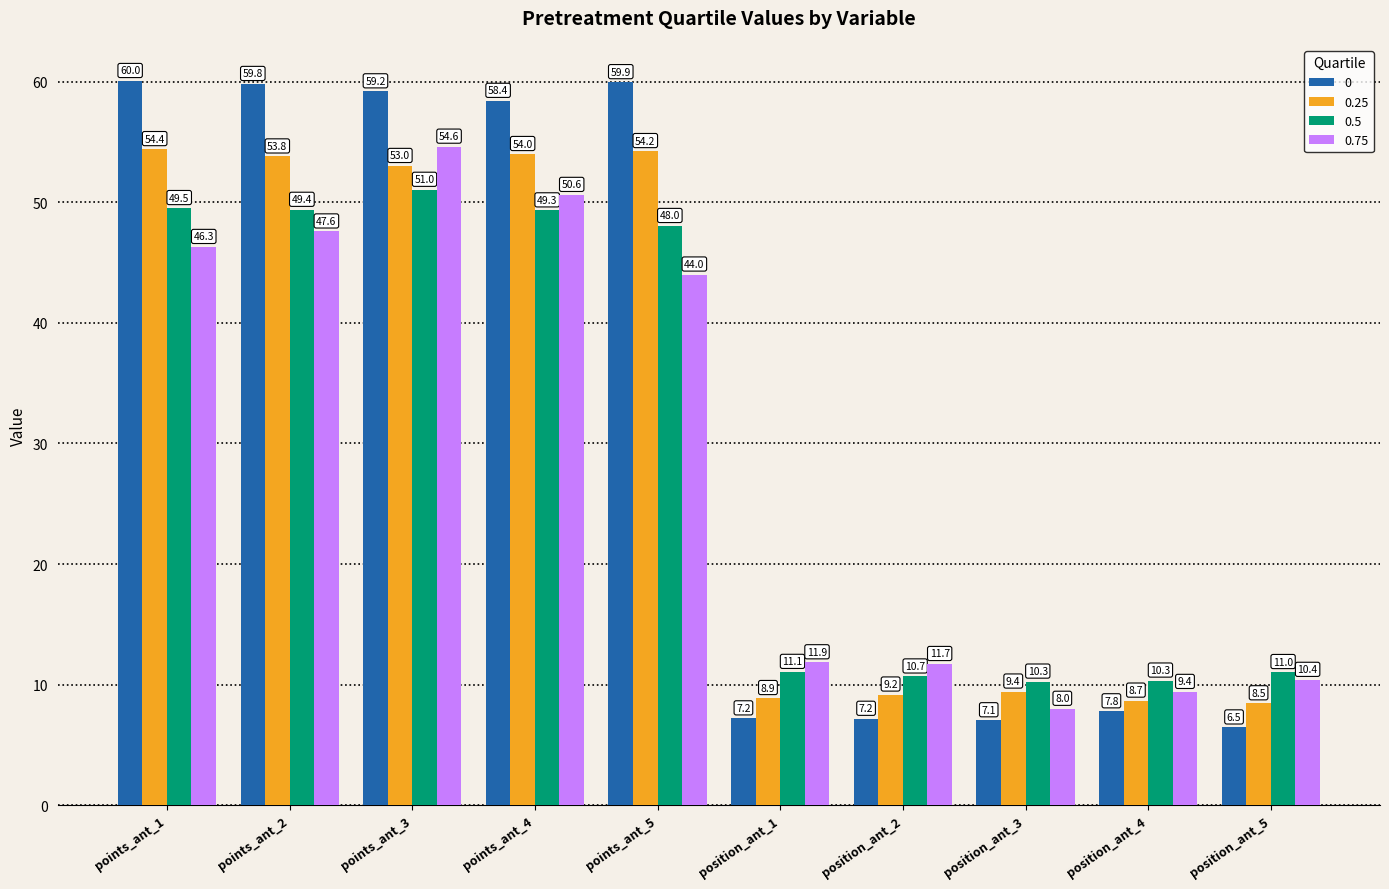

Reading left to right, what are all the values shown in this chart?

0: points_ant_1=60.0	points_ant_2=59.8	points_ant_3=59.2	points_ant_4=58.4	points_ant_5=59.9	position_ant_1=7.2	position_ant_2=7.2	position_ant_3=7.1	position_ant_4=7.8	position_ant_5=6.5
0.25: points_ant_1=54.4	points_ant_2=53.8	points_ant_3=53.0	points_ant_4=54.0	points_ant_5=54.2	position_ant_1=8.9	position_ant_2=9.2	position_ant_3=9.4	position_ant_4=8.7	position_ant_5=8.5
0.5: points_ant_1=49.5	points_ant_2=49.4	points_ant_3=51.0	points_ant_4=49.3	points_ant_5=48.0	position_ant_1=11.1	position_ant_2=10.7	position_ant_3=10.3	position_ant_4=10.3	position_ant_5=11.0
0.75: points_ant_1=46.3	points_ant_2=47.6	points_ant_3=54.6	points_ant_4=50.6	points_ant_5=44.0	position_ant_1=11.9	position_ant_2=11.7	position_ant_3=8.0	position_ant_4=9.4	position_ant_5=10.4